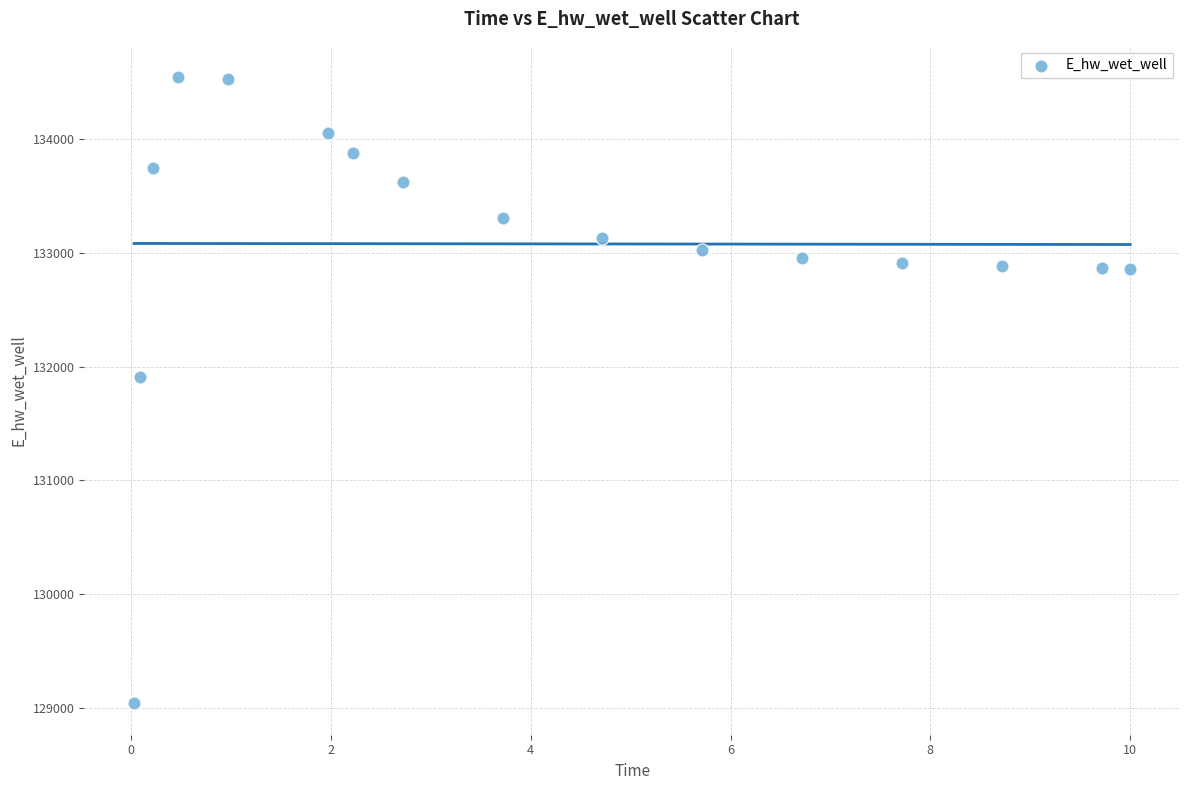

What Y value in the scatter plot is closest to 131791?

131910.8